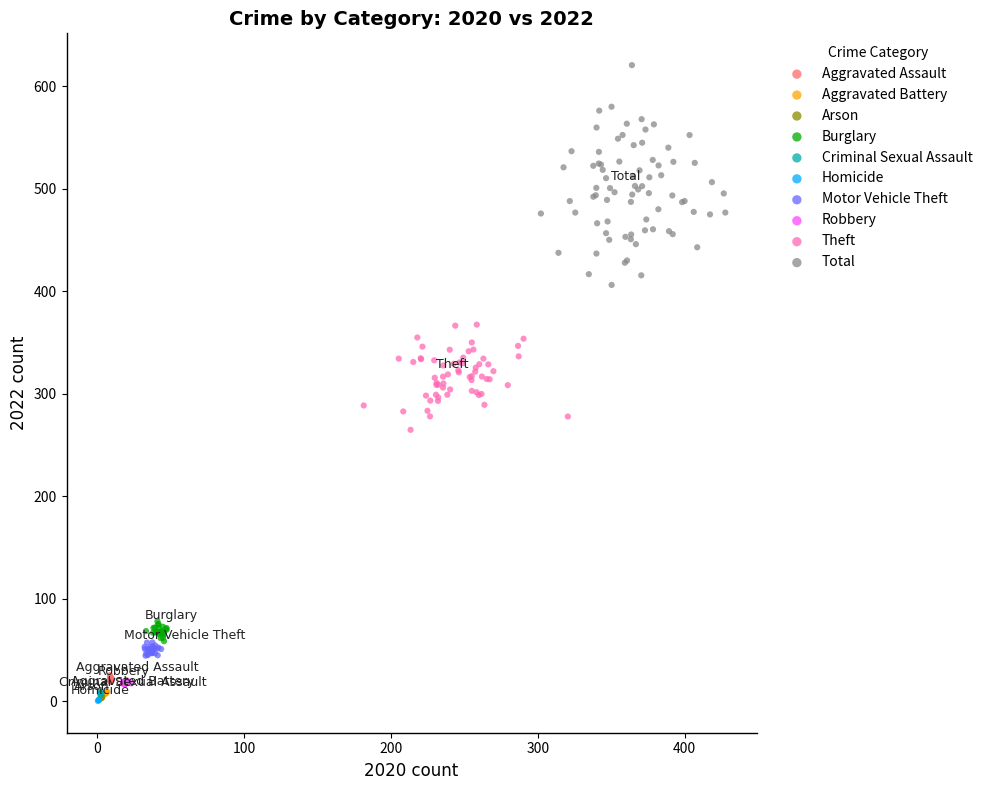

Which series has the widest spread of Y values?

Total